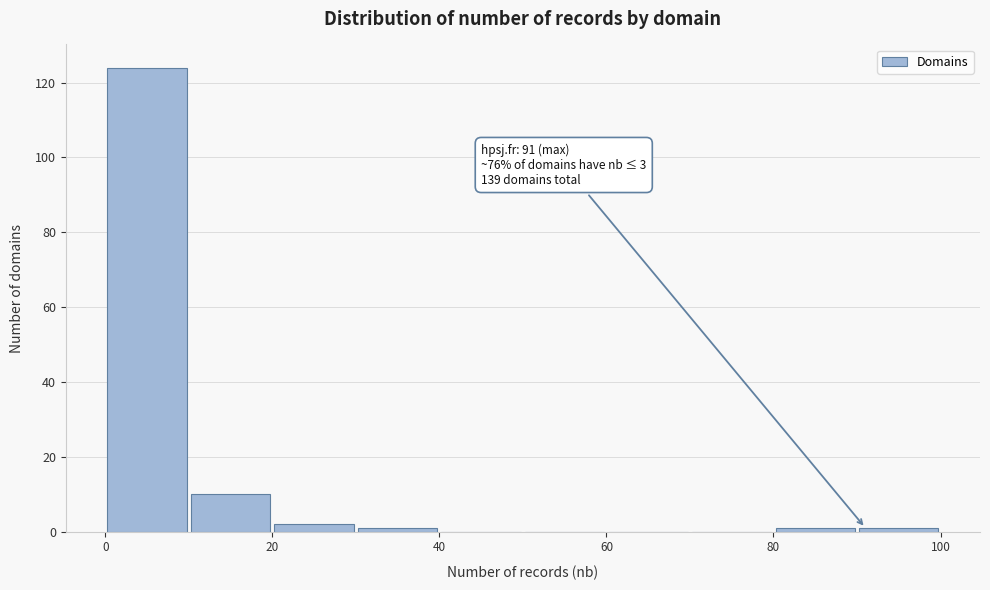

Which range on the x-axis has the tallest bar?

0 to 10